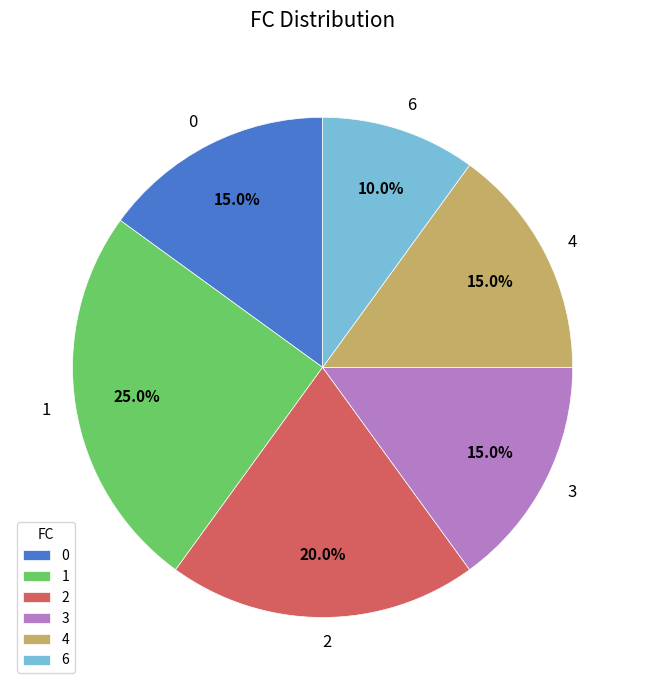

What is the largest slice in the pie chart?

1